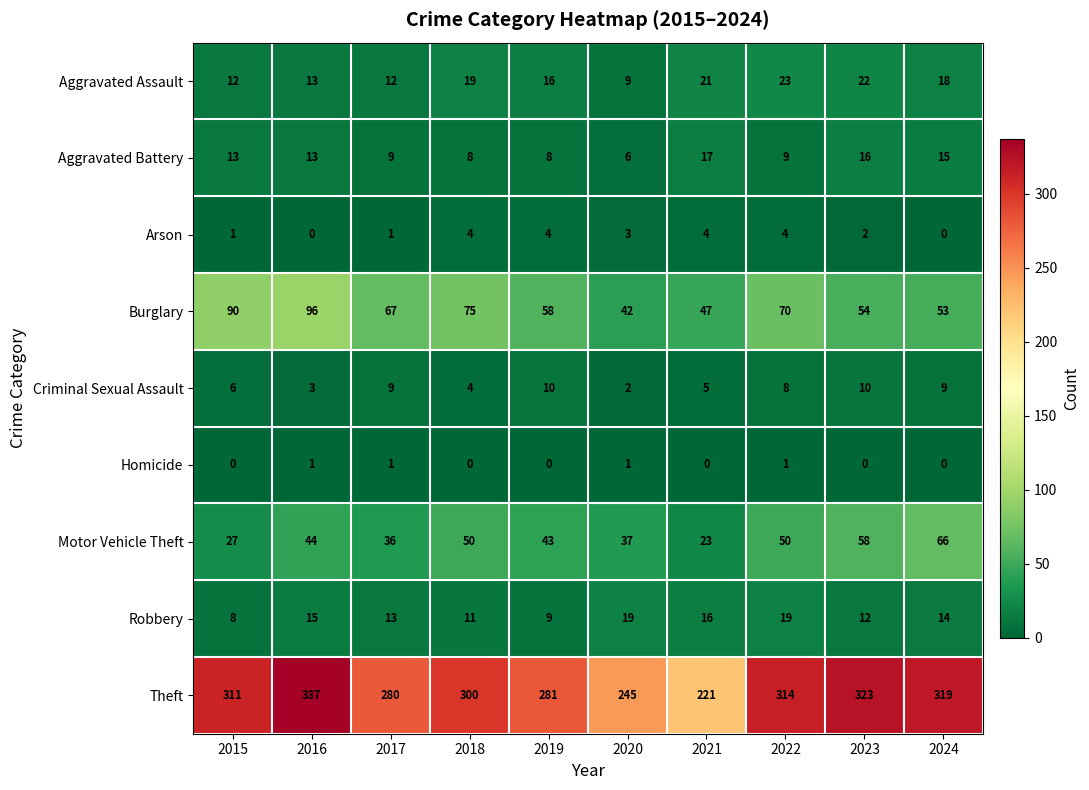

What is the difference between the maximum and minimum values in the Burglary series?

54